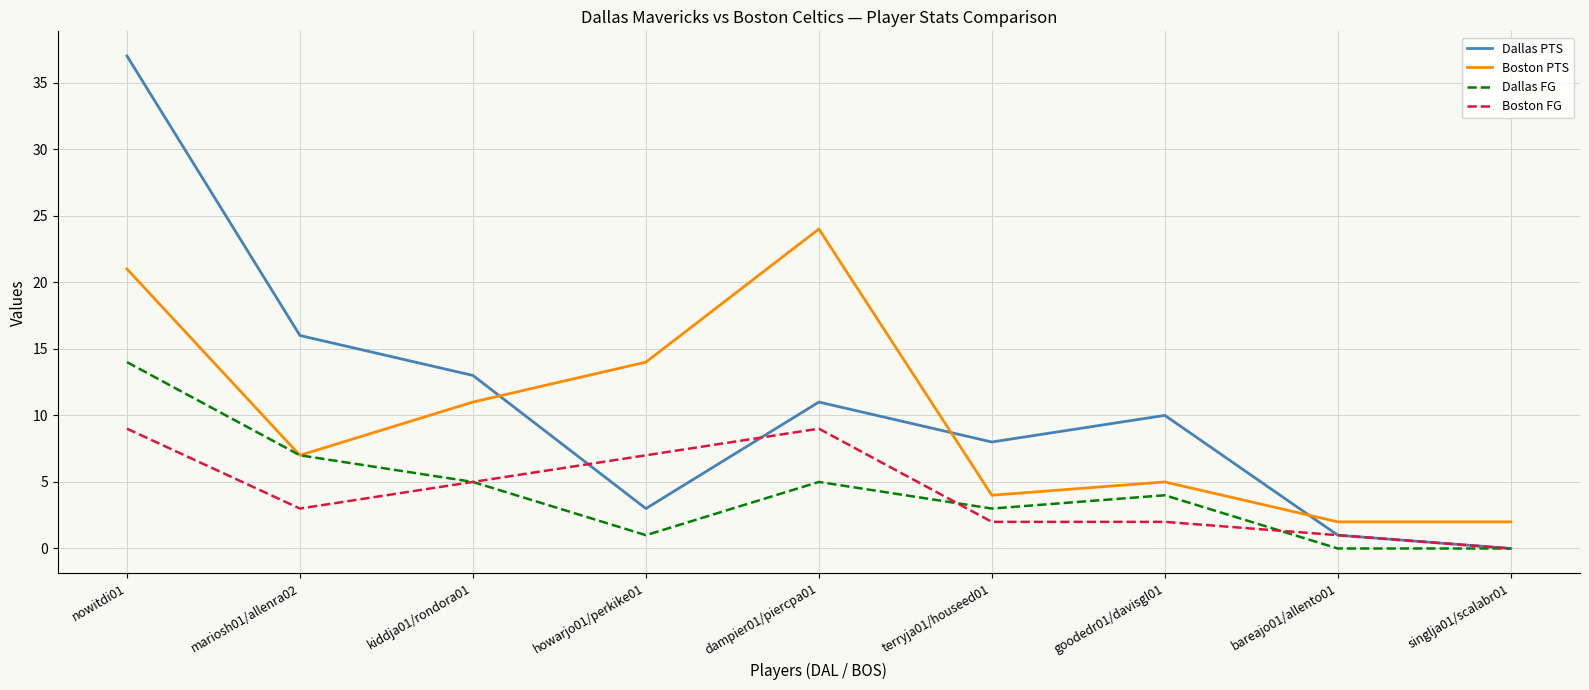

At which category does Dallas PTS reach its first local peak?

dampier01/piercpa01